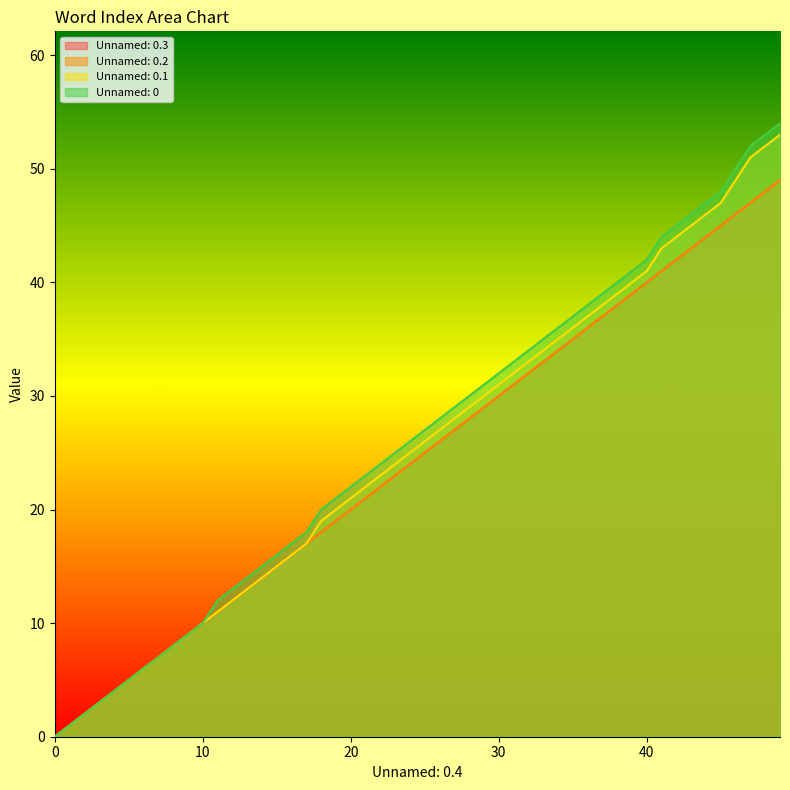

What is the total value across all series at 48?

201